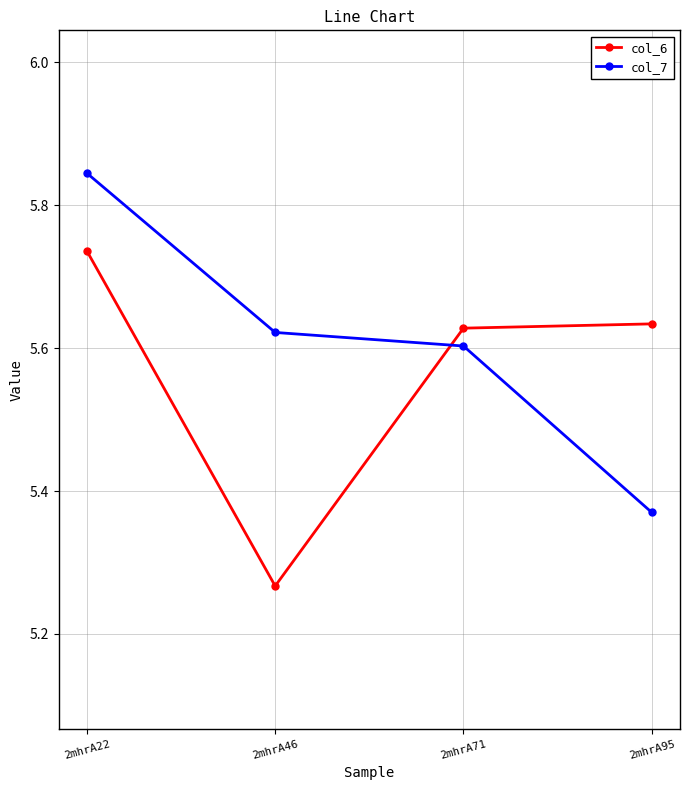

Is this an area chart (filled region under the line)?

No